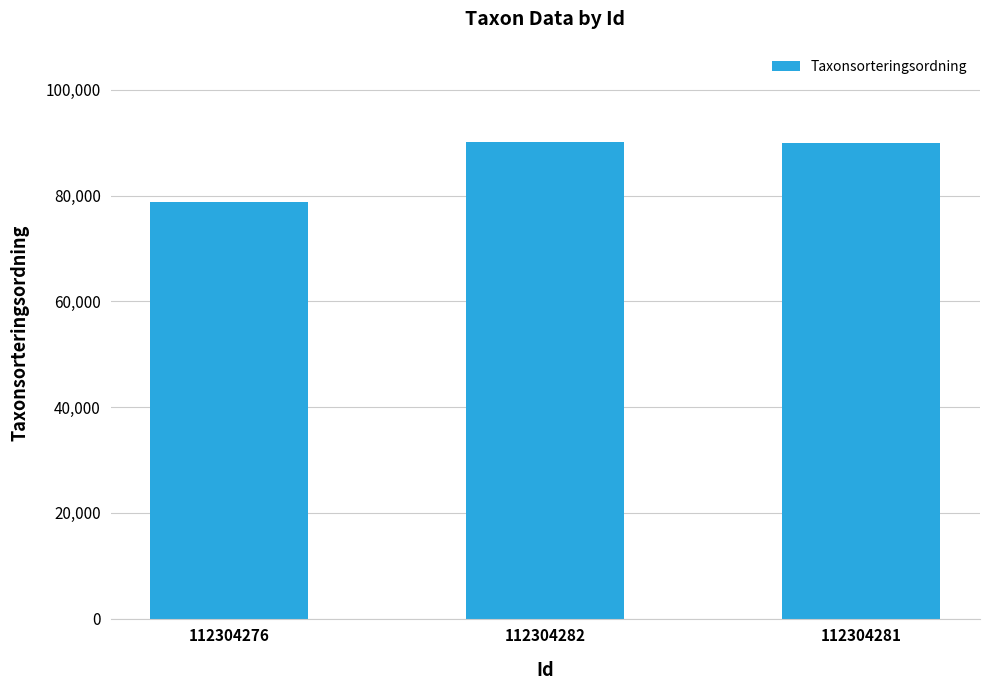

What is the sum of all values?

258688